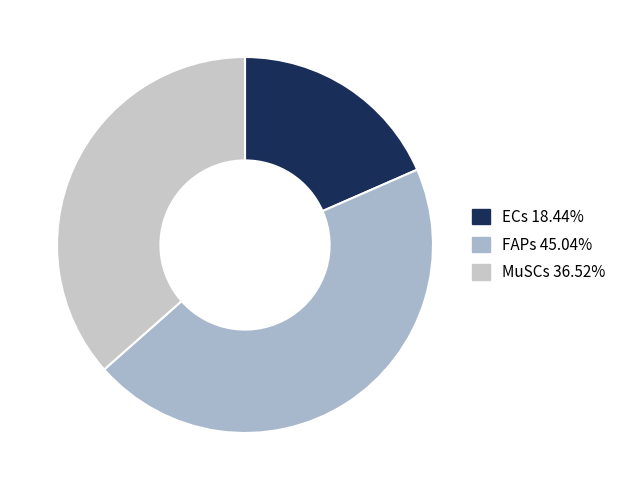

How many slices are in this pie chart?

3